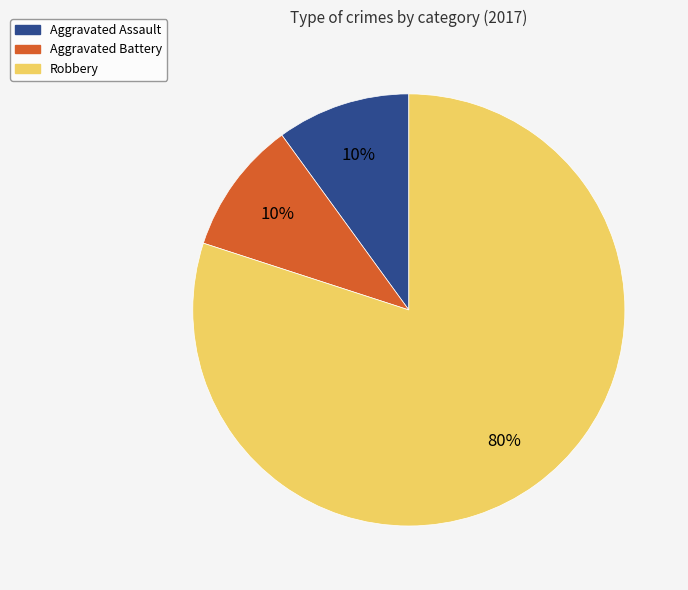

Combined, do Aggravated Assault and Aggravated Battery account for over 50%?

No